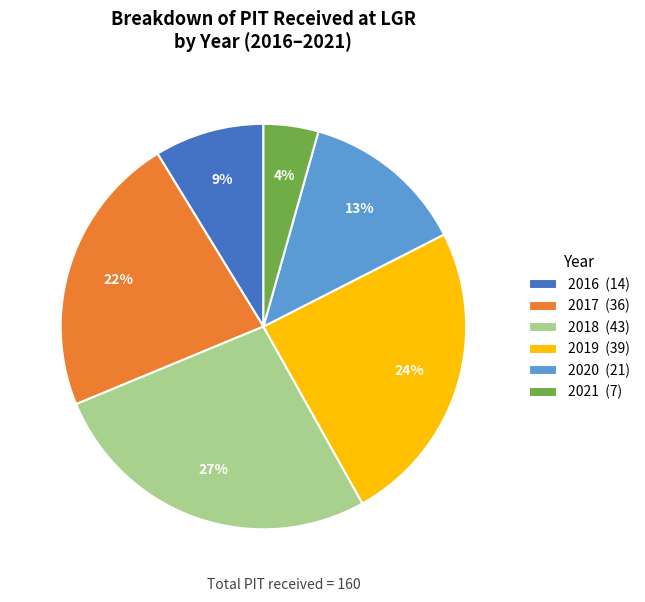

True or false: 2019 accounts for 15% of the total.

False